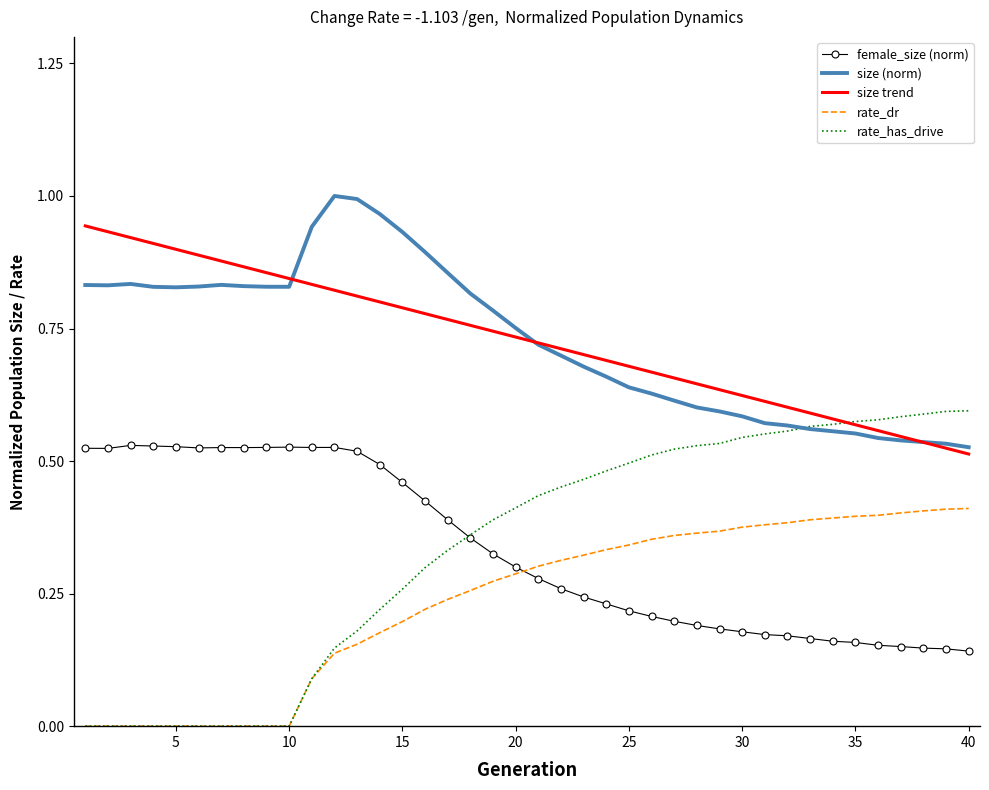

Which series has the widest spread of values?

rate_has_drive